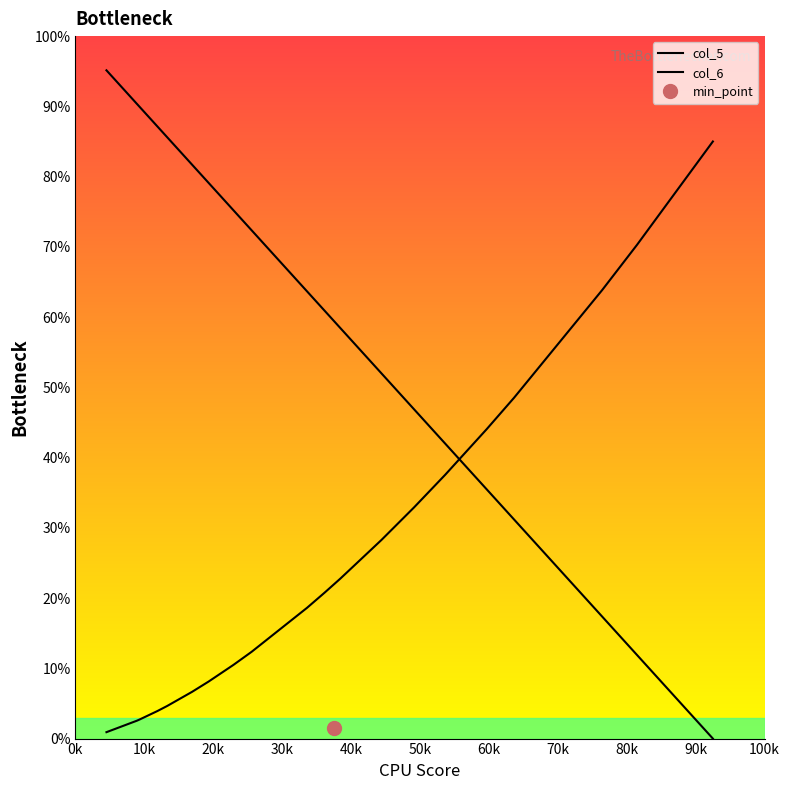

How many values in col_5 are above zero?

19